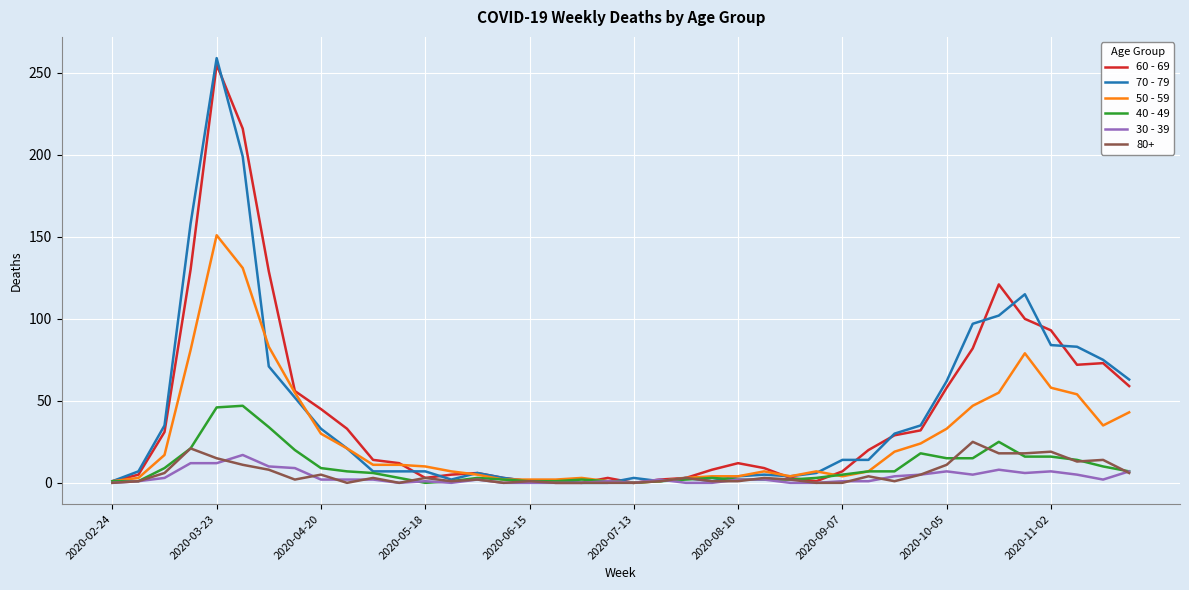

Which series has the widest spread of values?

70 - 79